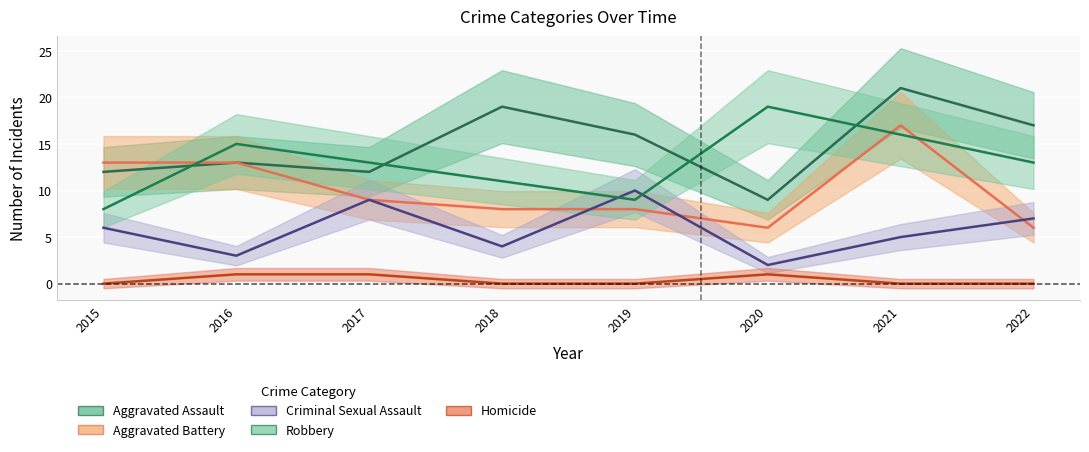

How many lines are shown in the chart?

5